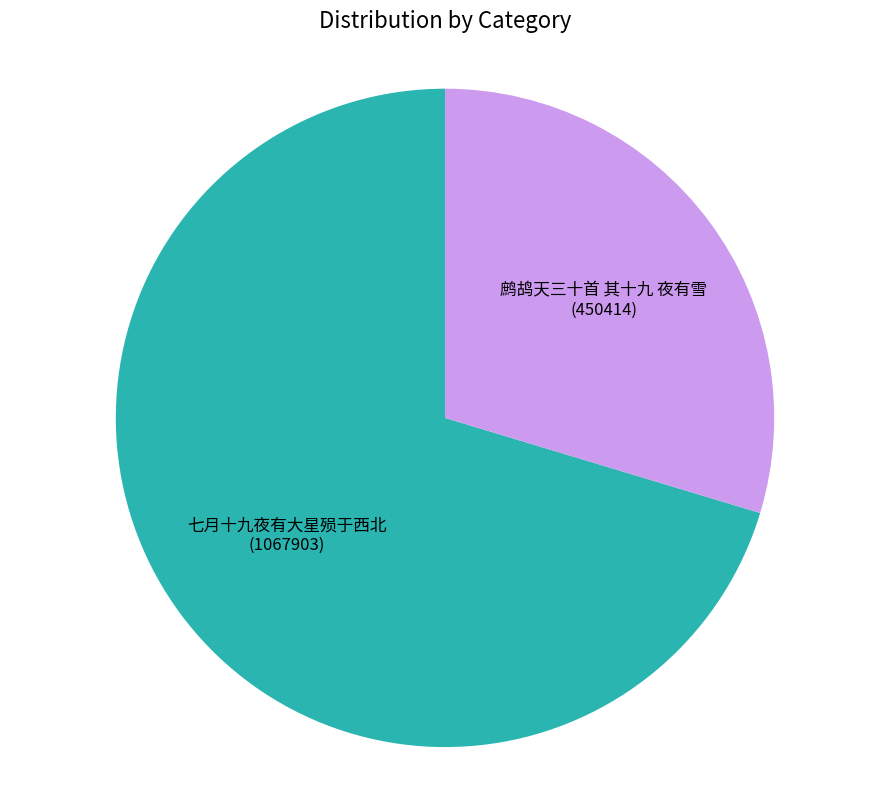

Which category has the smallest portion of the pie?

鹧鸪天三十首 其十九 夜有雪